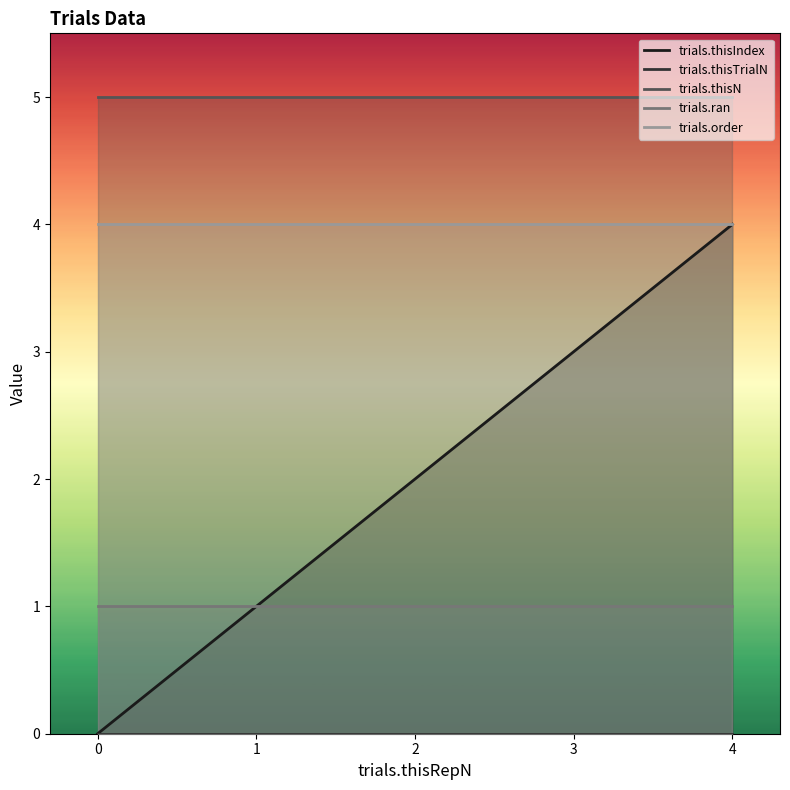

What is the total value across all series at 1?

11